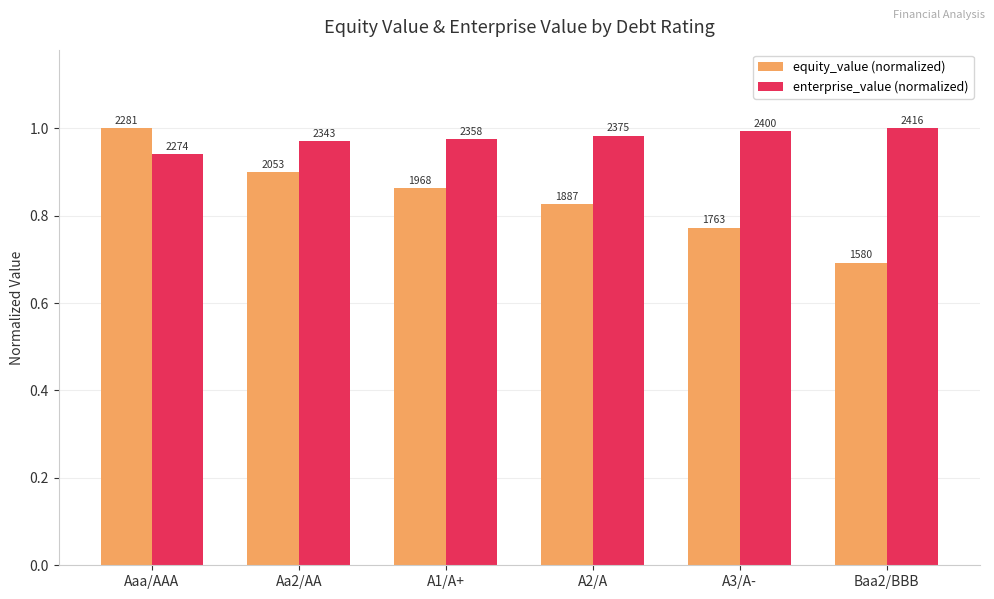

Rank the series by their maximum value, from lowest to highest.

equity_value (normalized), enterprise_value (normalized)